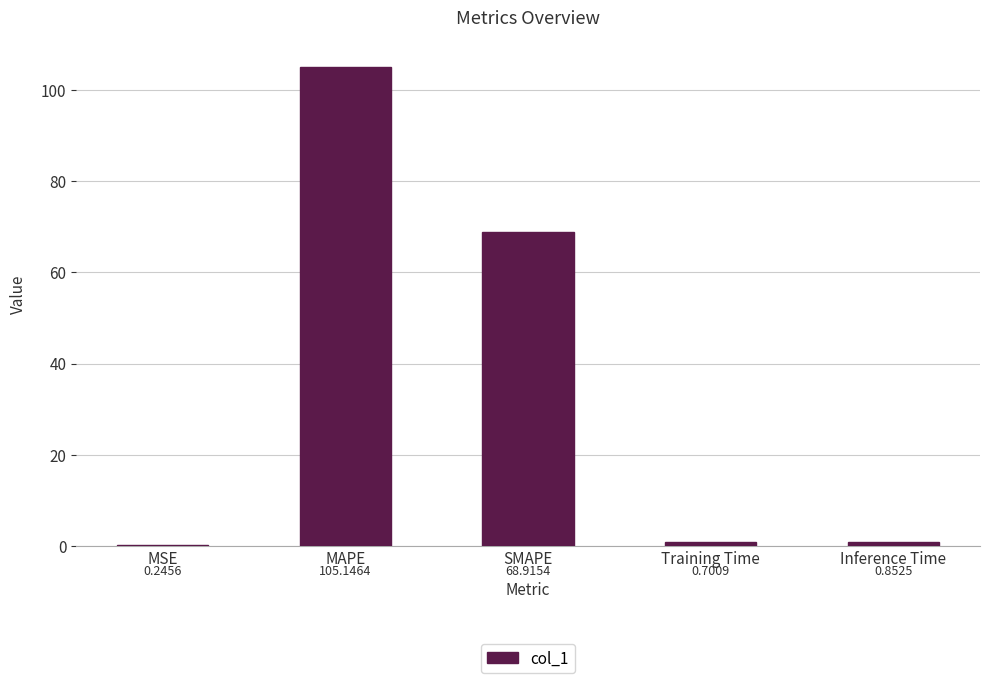

At which label is the value closest to 52?

SMAPE